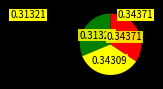

Is there a majority slice in this chart?

No